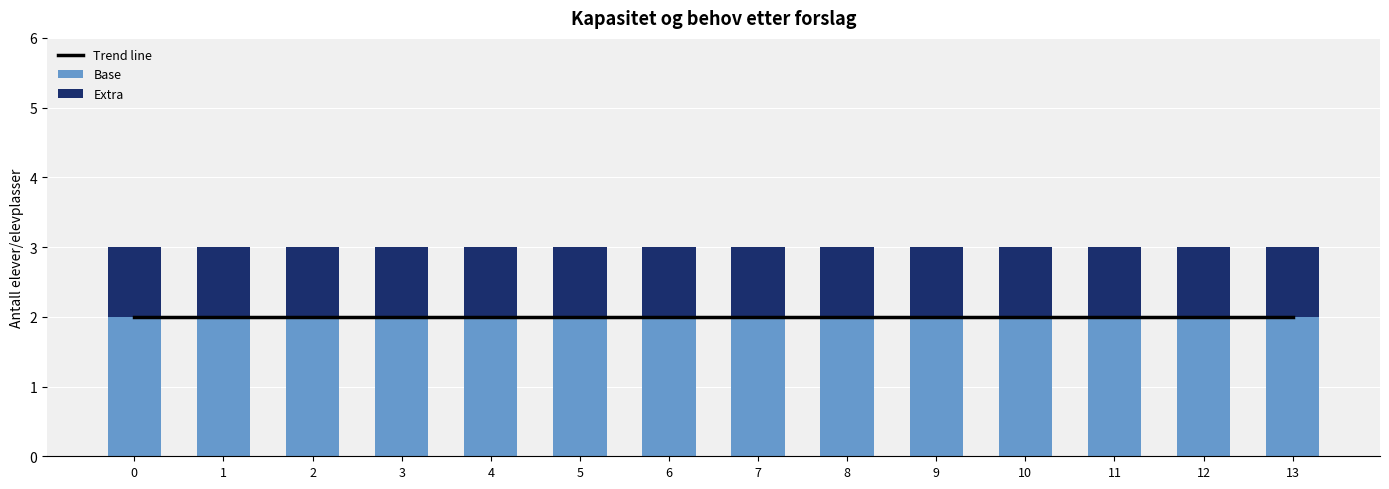

Between 3 and 2, which is larger?

3